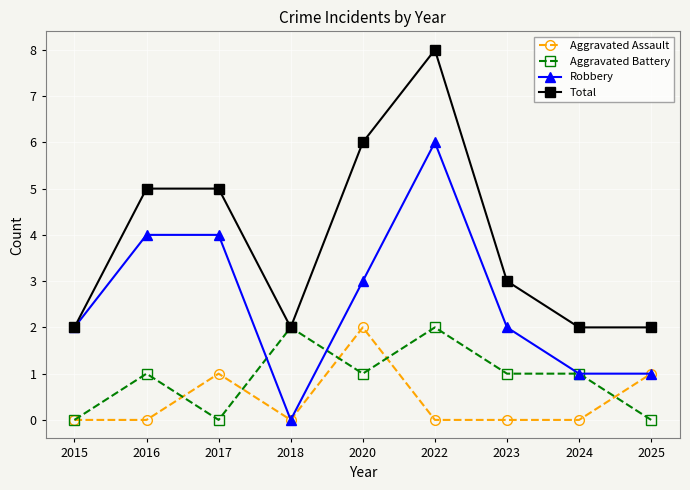

Which series changed the most between 2015 and 2020?

Total